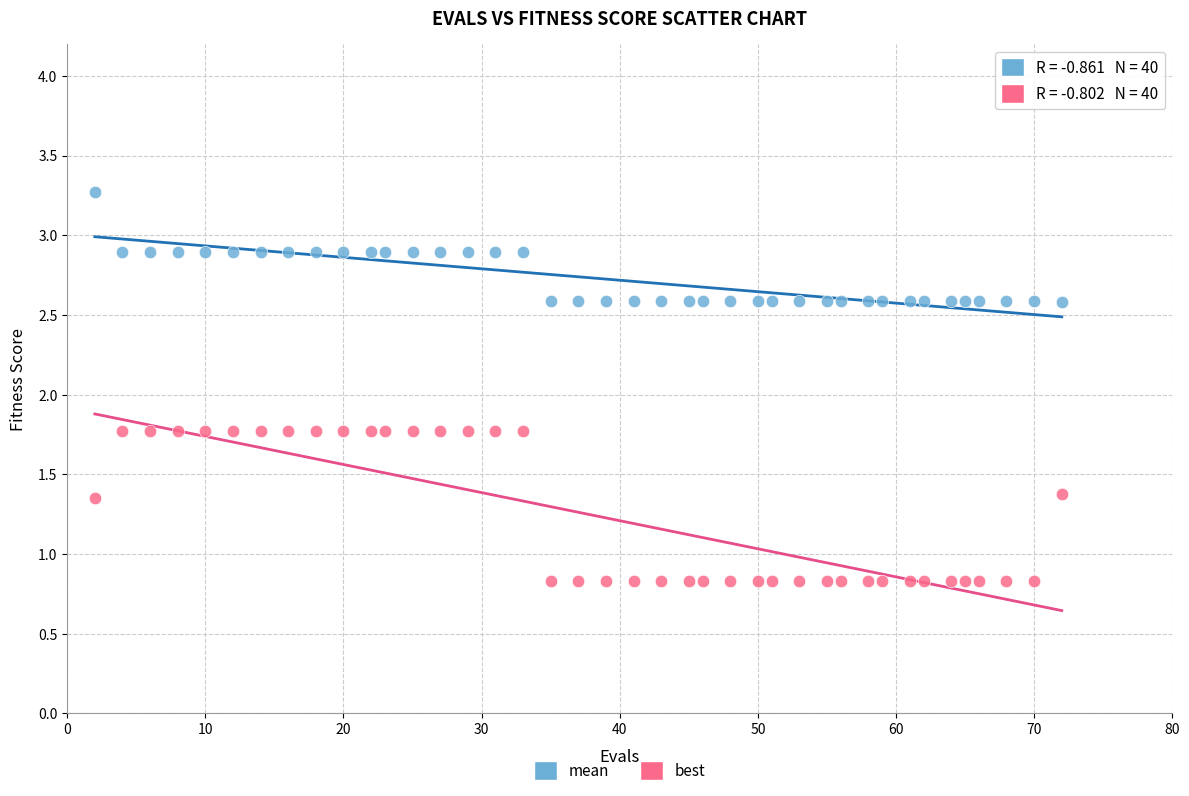

Across all data points, what is the range of X values (max minus min)?

70.0